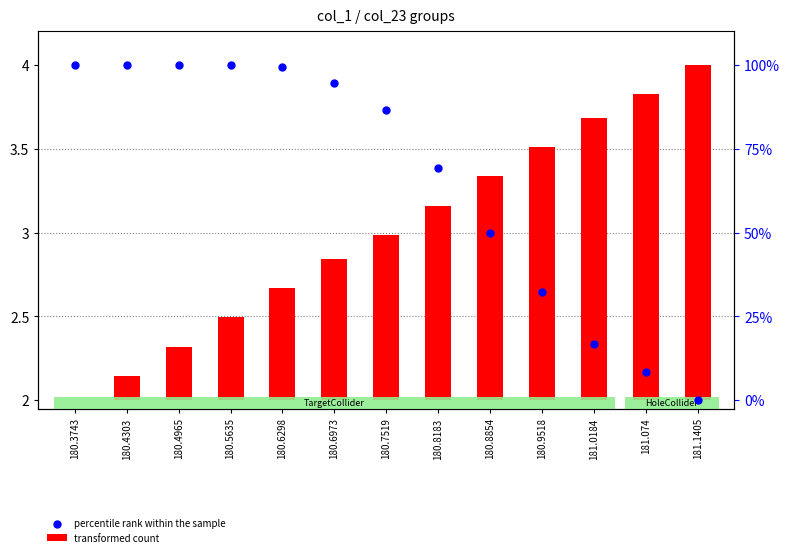

What is the ratio of the value at 180.6298 to the value at 180.3743?

1.0